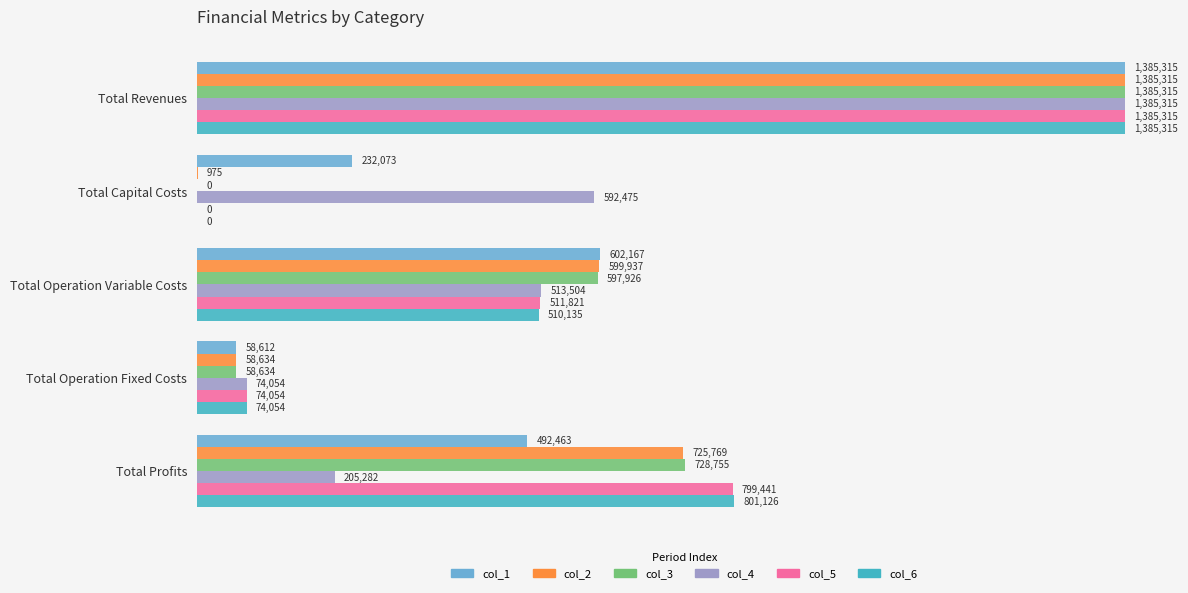

What are all the series names shown in the legend?

col_1, col_2, col_3, col_4, col_5, col_6